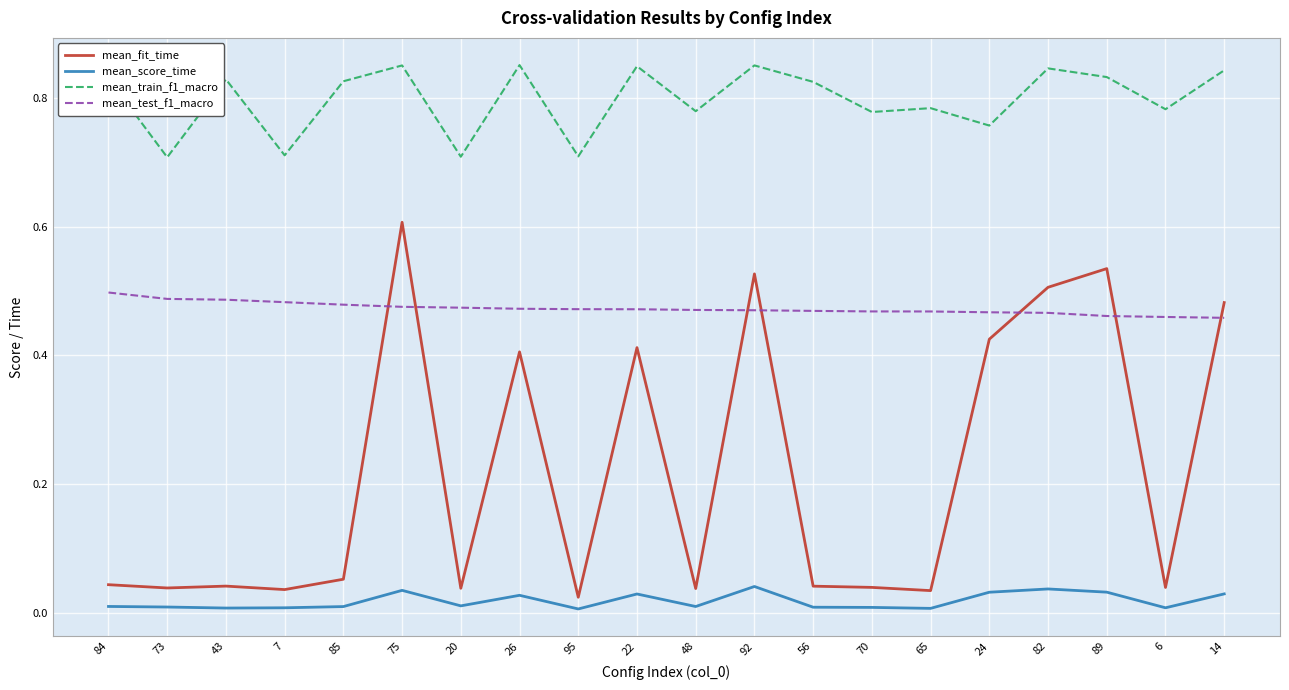

Is it true that mean_fit_time equals 0.4 at 24?

True